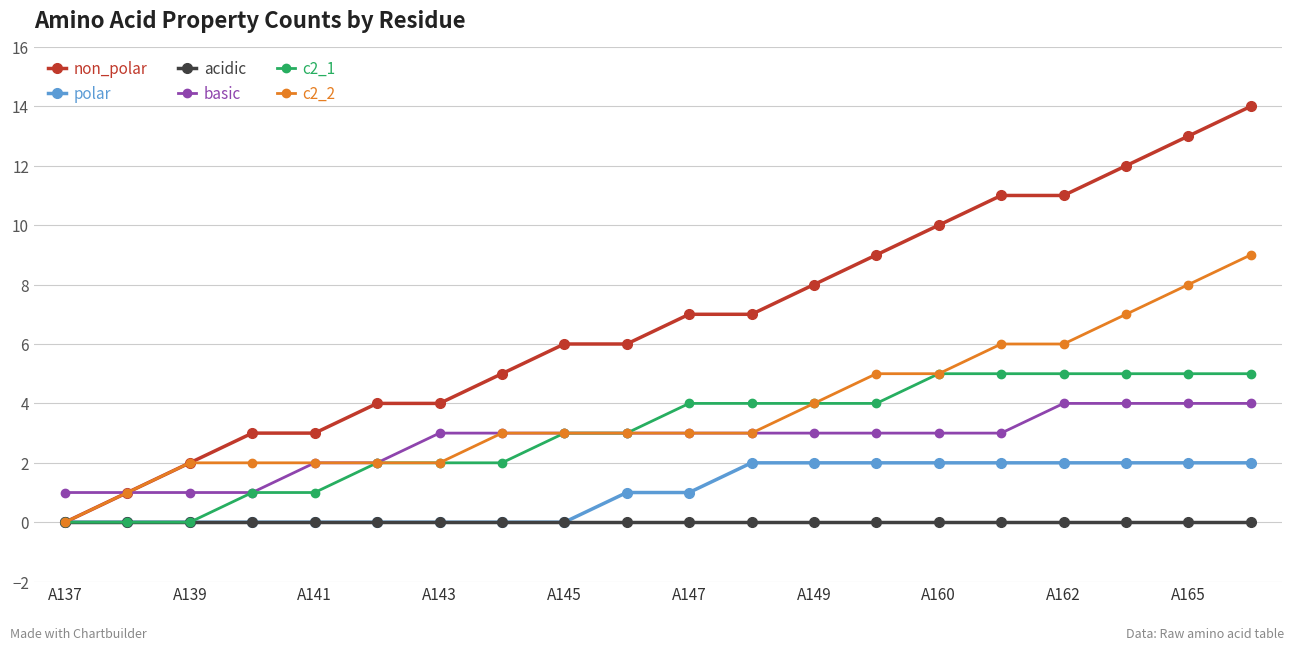

List the series in order of their peak value, lowest first.

acidic, polar, basic, c2_1, c2_2, non_polar